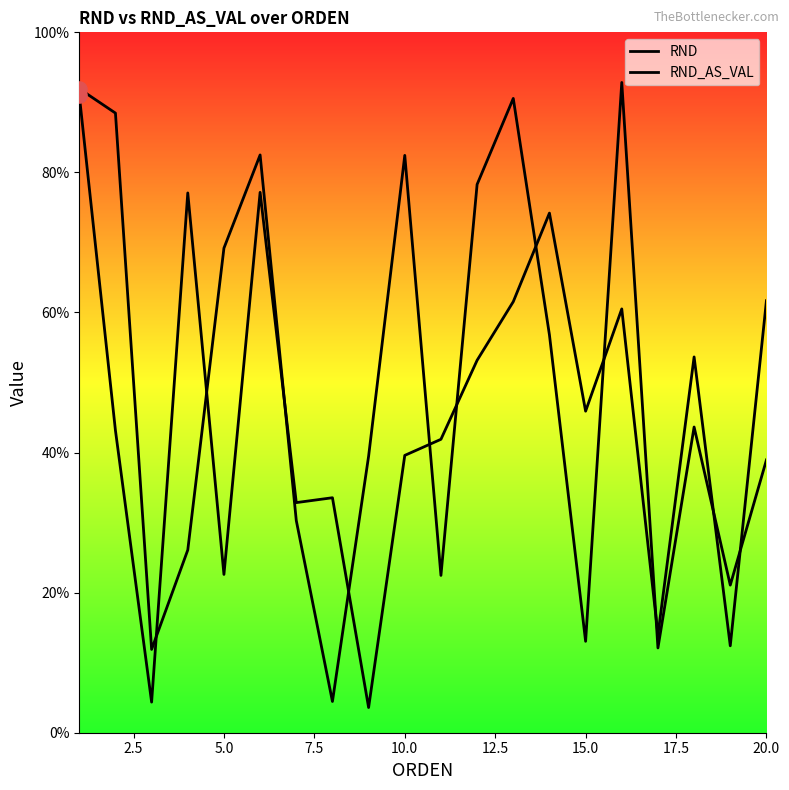

Which series has the largest total across all categories?

RND_AS_VAL